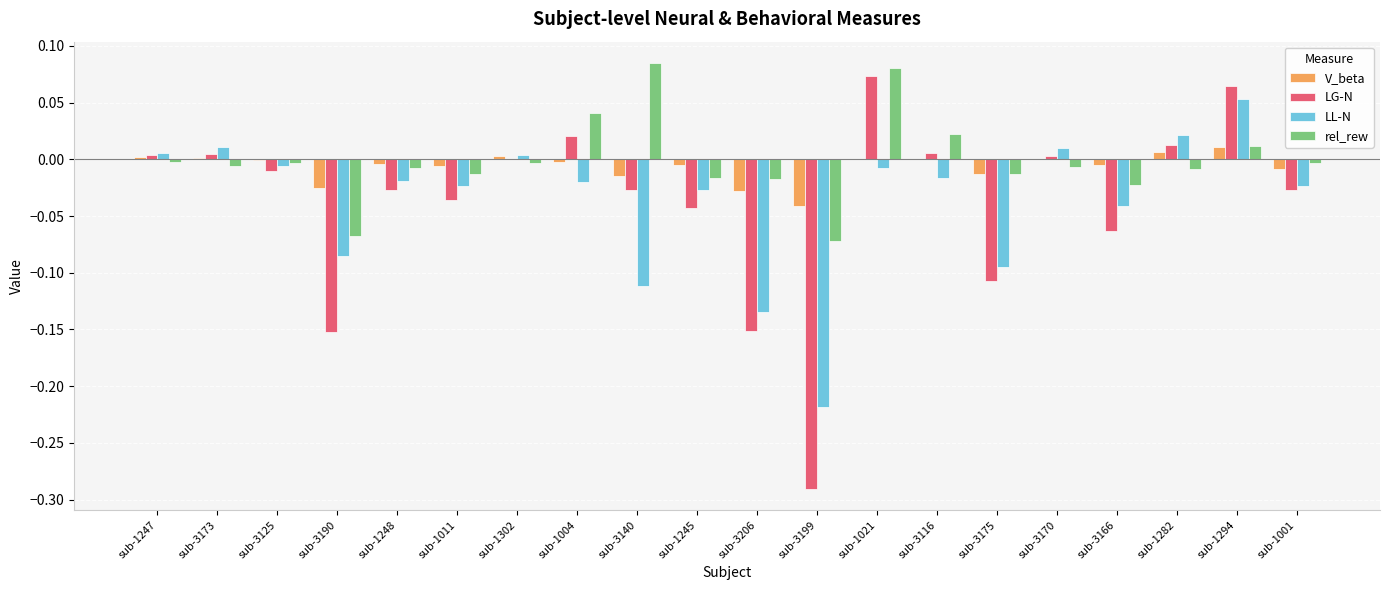

What is the sum of all LG-N values?

-0.7